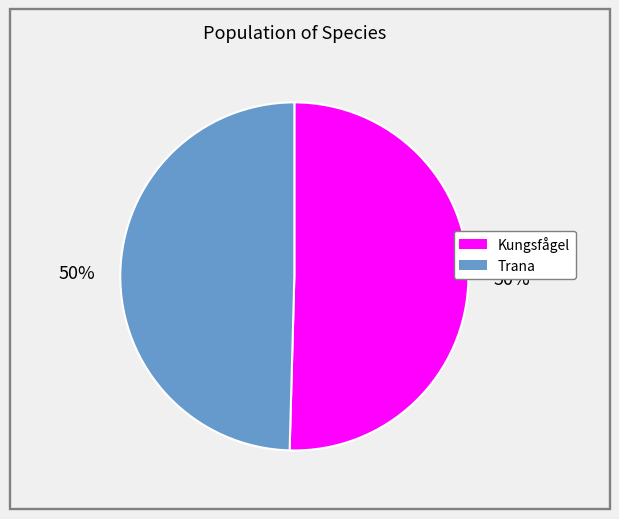

True or false: Trana accounts for 63% of the total.

False